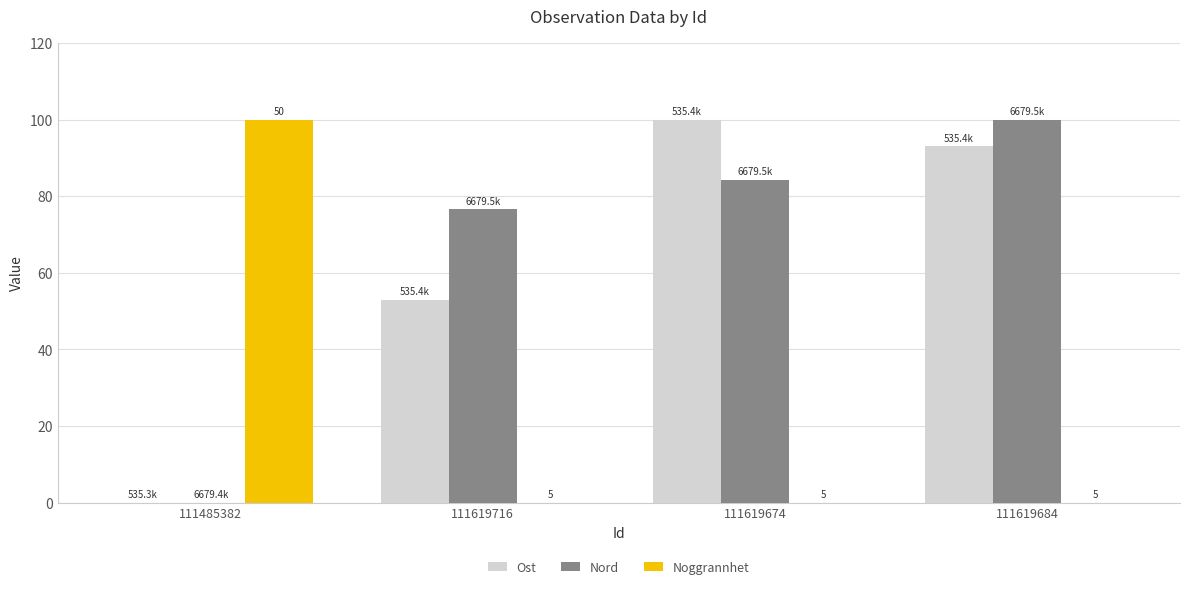

How many Noggrannhet values are between 0 and 100?

4